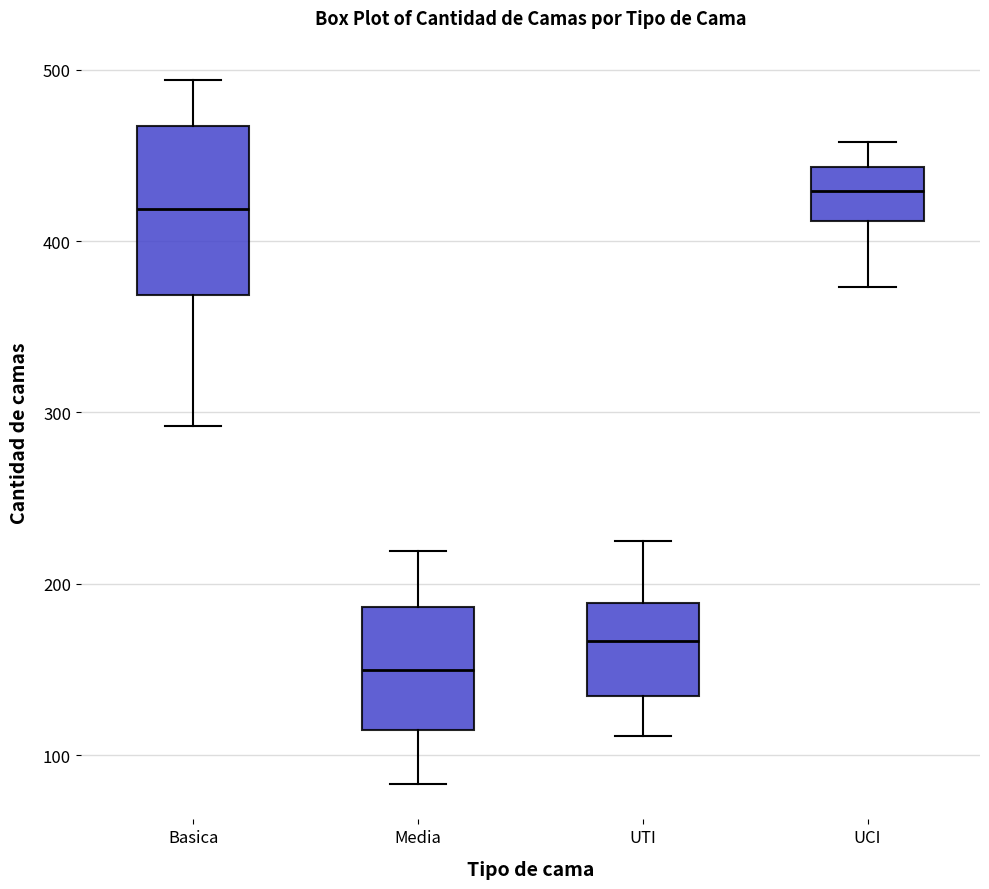

Which box has the highest median line?

UCI